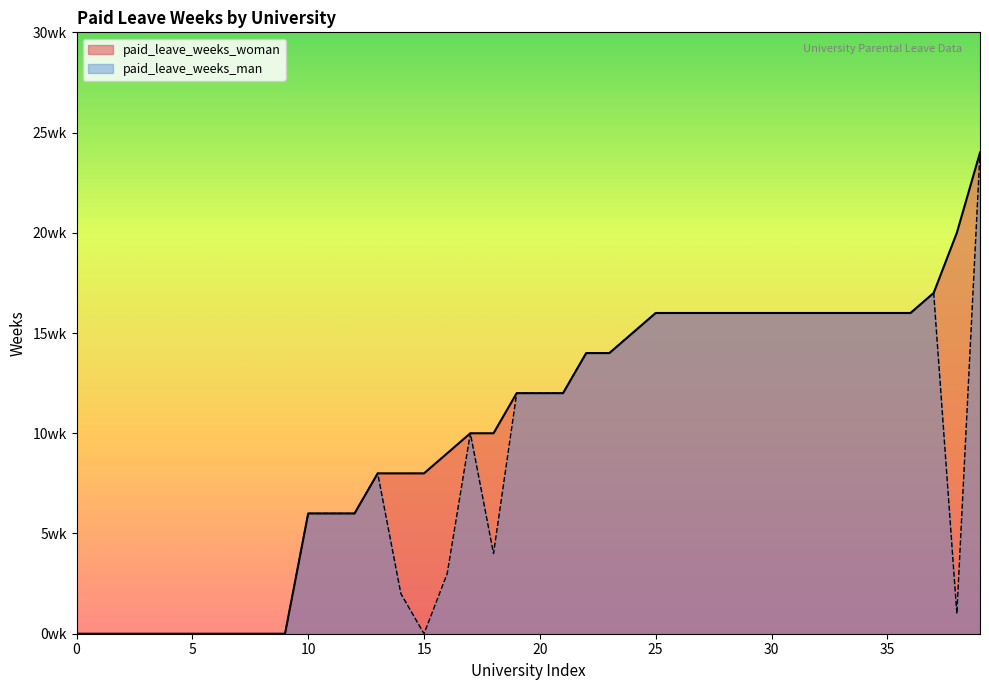

Does the chart display data point markers on the line(s)?

No